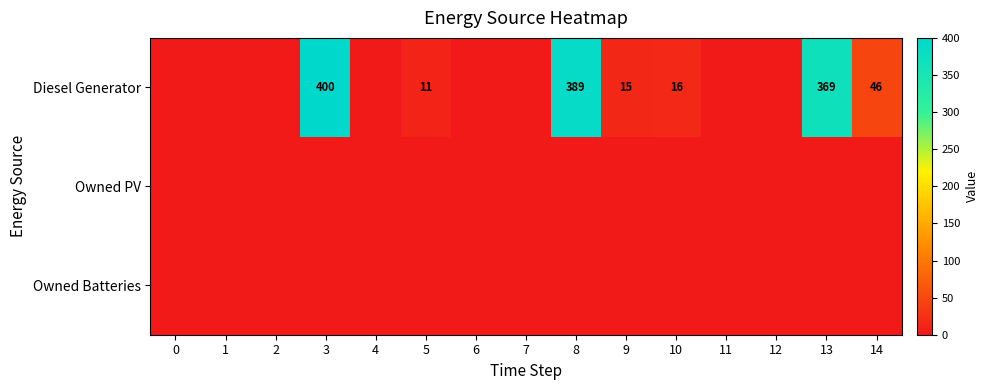

At how many categories does at least one series exceed 386?

2